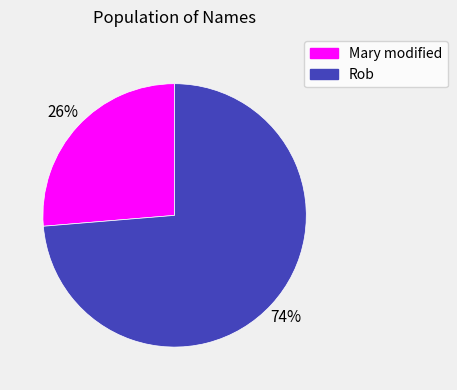

Does any single category account for the majority?

Yes